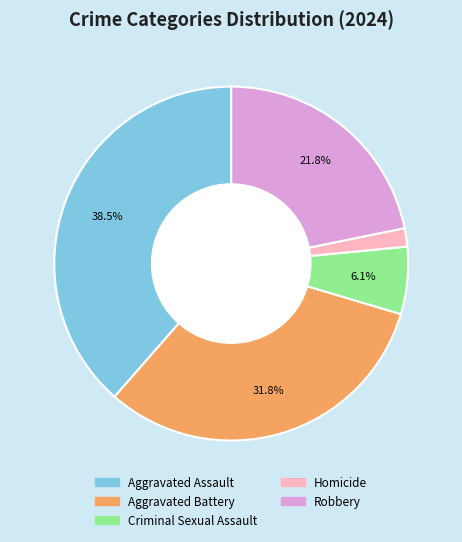

What percentage is the Aggravated Battery slice, to the nearest percent?

32%